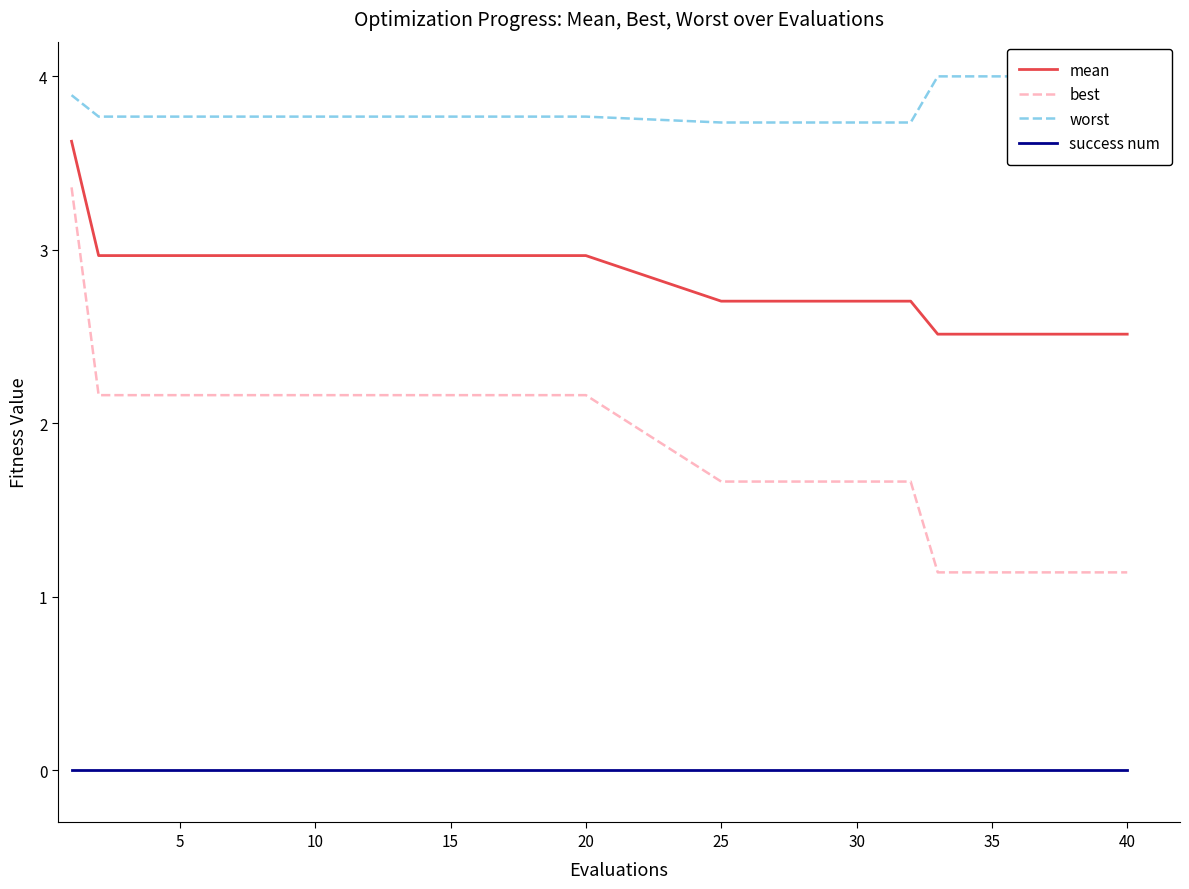

What is the lowest value of the best series?

1.1